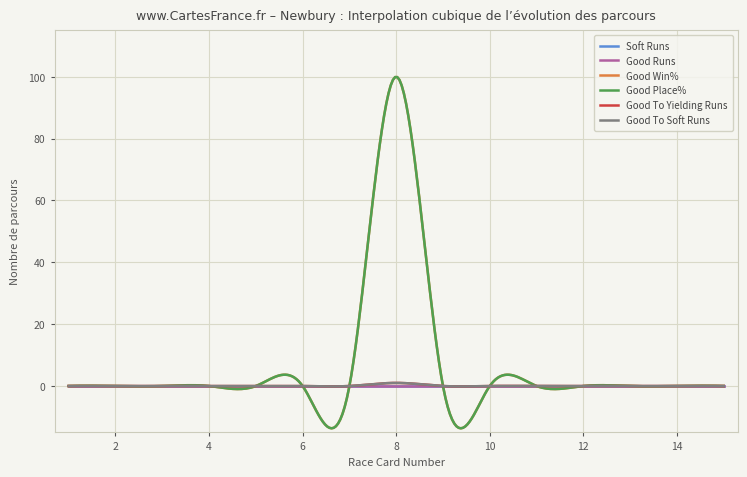

True or false: Soft Runs has more than 0 interior local peaks.

False